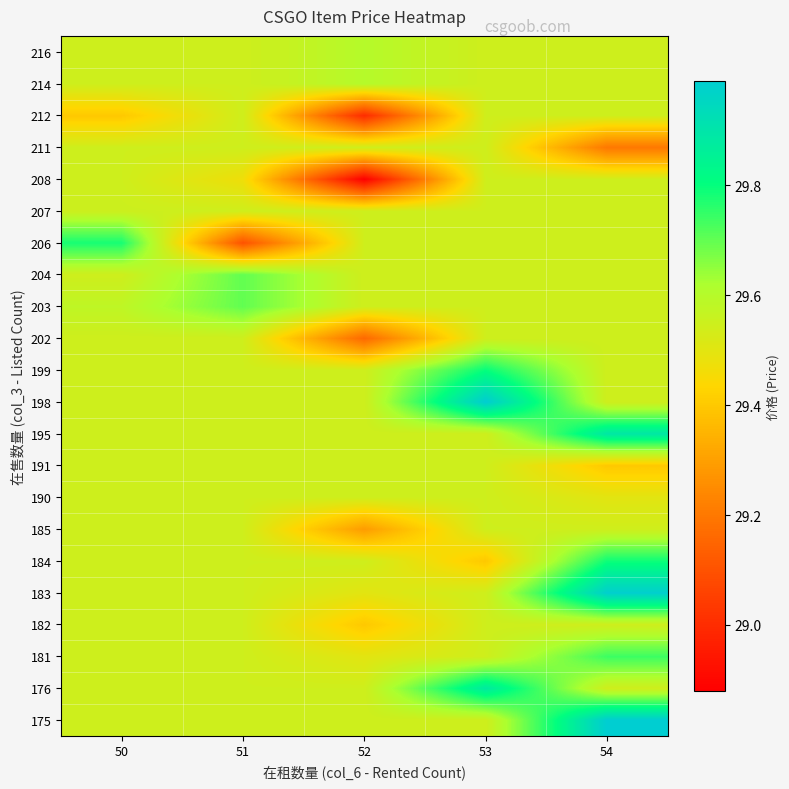

At which category is the sum across all series the highest?

54